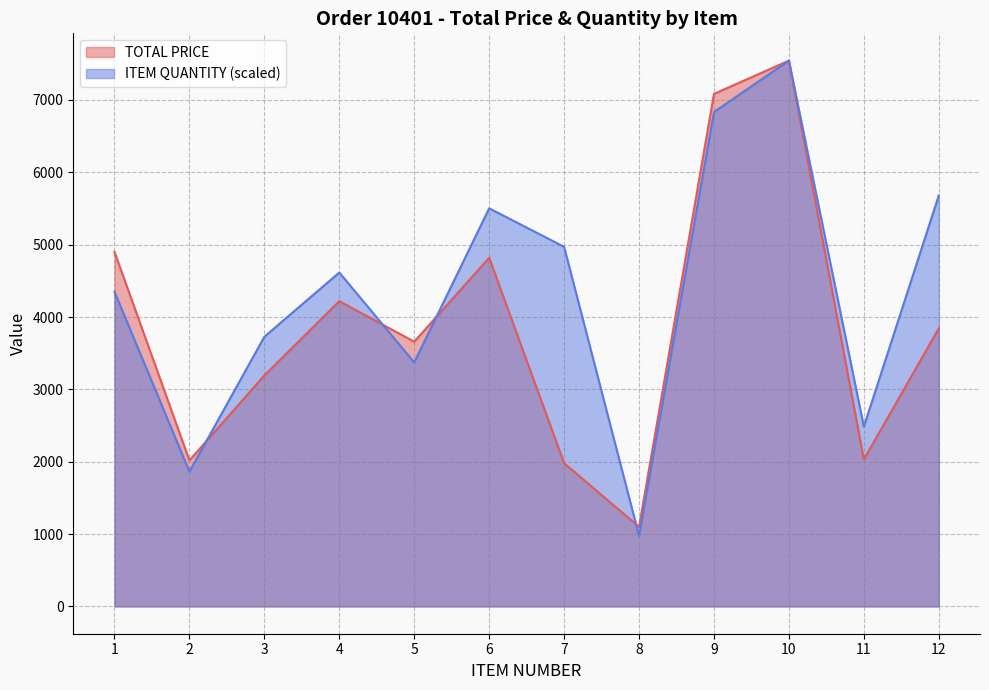

List the series in order of their peak value, highest first.

TOTAL PRICE, ITEM QUANTITY